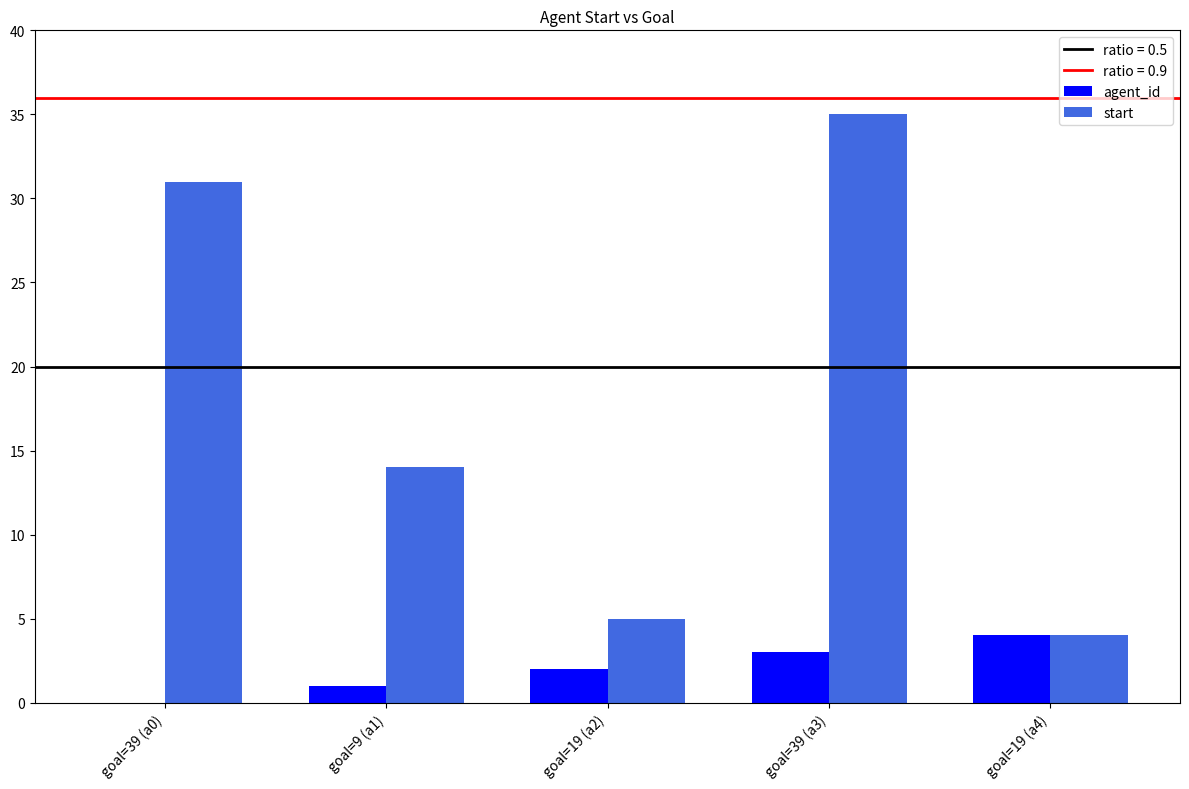

At which label is start closest to 19?

goal=9 (a1)